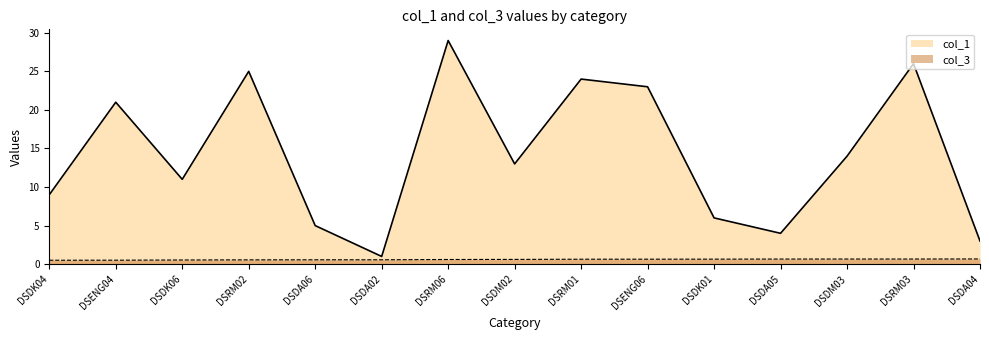

Reading right to left, list all the values displayed in this chart.

col_1: 3.0	26.0	14.0	4.0	6.0	23.0	24.0	13.0	29.0	1.0	5.0	25.0	11.0	21.0	9.0
col_3: 0.7	0.7	0.7	0.7	0.6	0.6	0.6	0.6	0.6	0.6	0.6	0.6	0.5	0.5	0.5